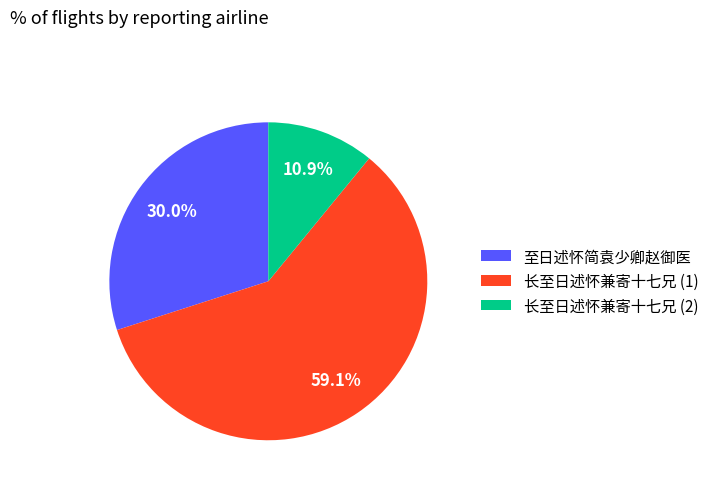

Approximately how many times larger is the value at 至日述怀简袁少卿赵御医 compared to 长至日述怀兼寄十七兄 (1)?

0.5